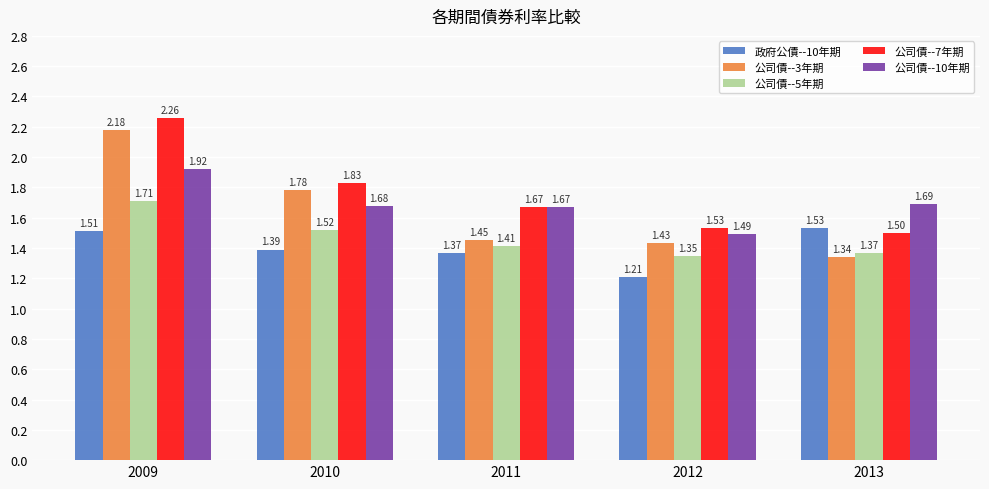

Rank the series by their maximum value, from lowest to highest.

政府公債--10年期, 公司債--5年期, 公司債--10年期, 公司債--3年期, 公司債--7年期